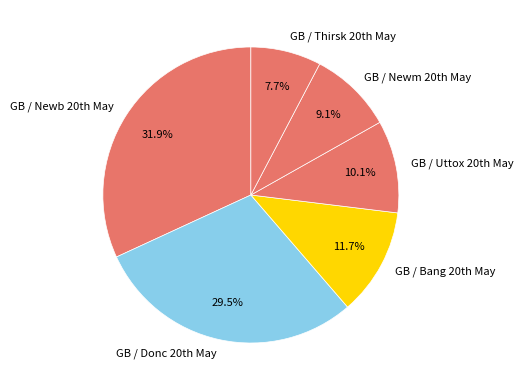

To the nearest percent, what is the average slice percentage?

17%